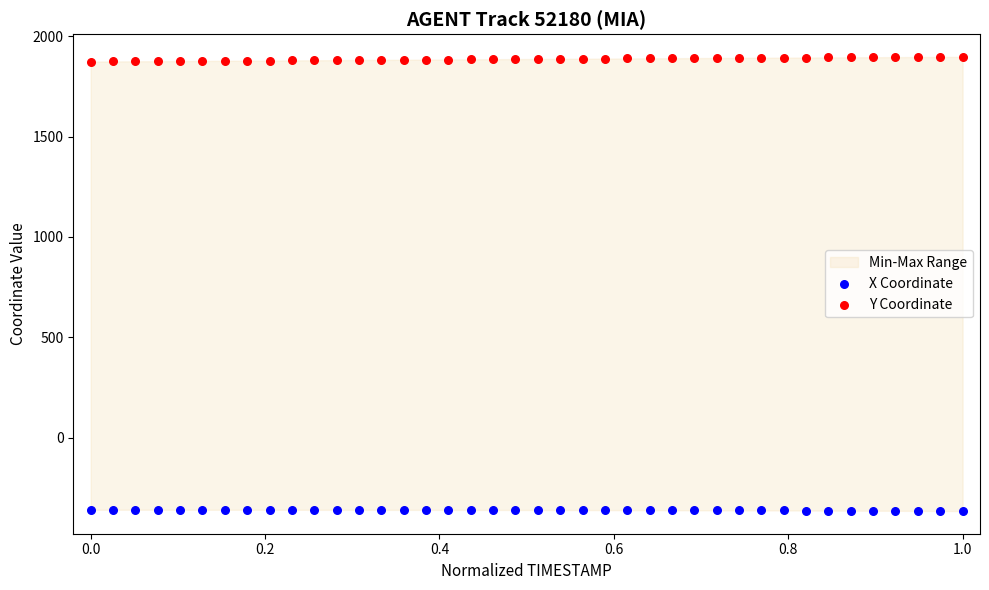

Which series contains the lowest Y value?

X Coordinate